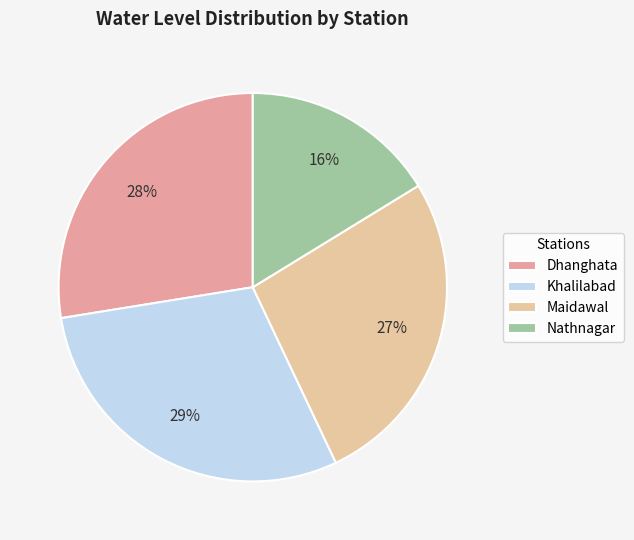

What percentage is the Dhanghata slice, to the nearest percent?

28%